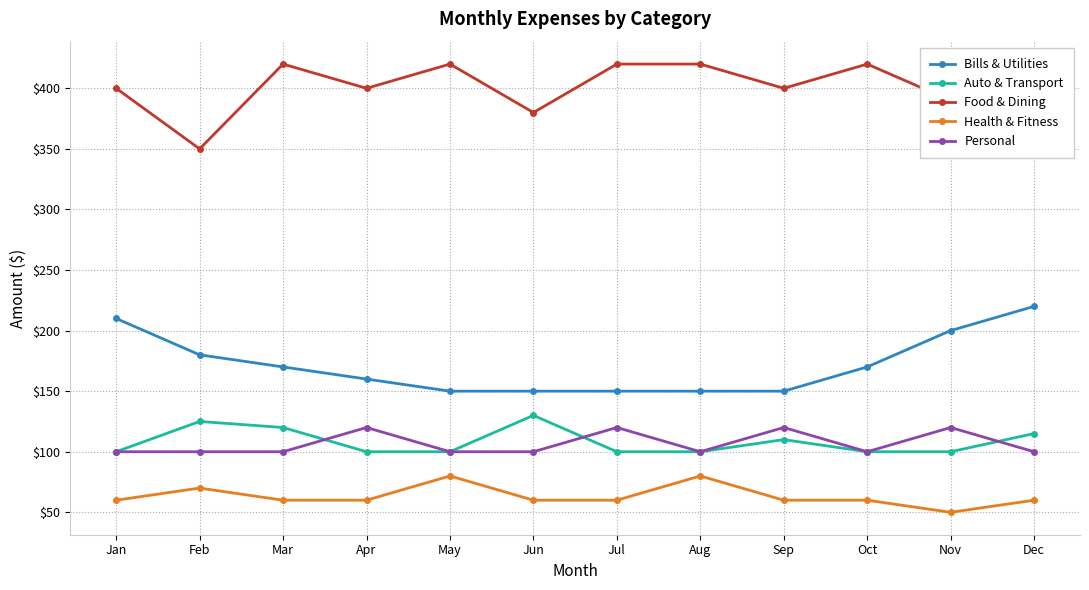

True or false: Personal and Bills & Utilities intersect in this chart.

False